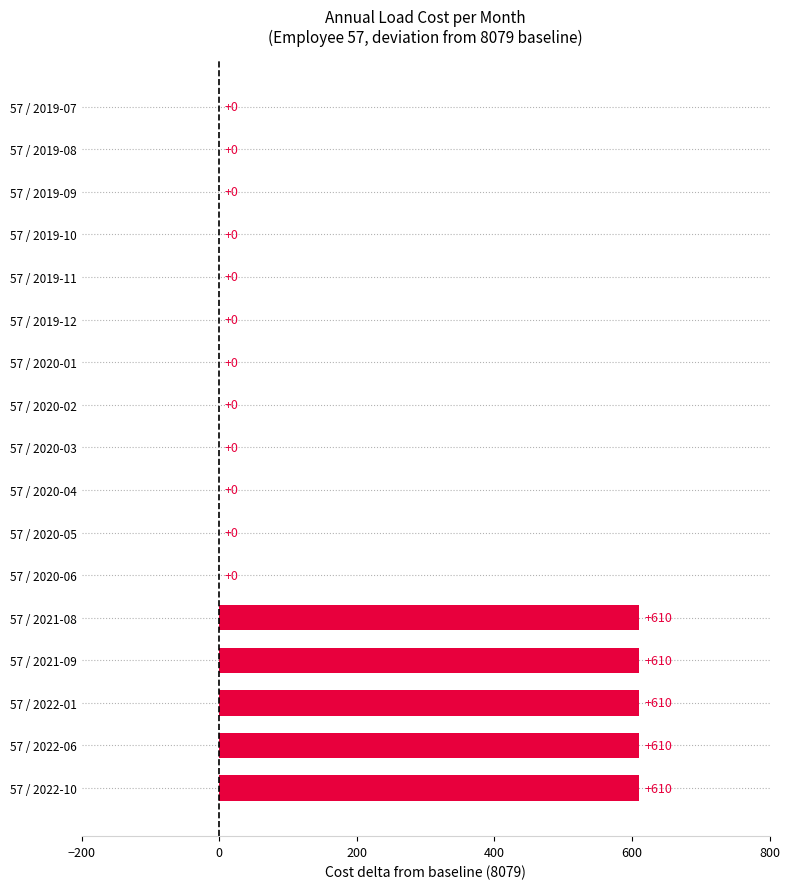

Reading top to bottom, transcribe all the data shown in this chart.

57 / 2019-07=0	57 / 2019-08=0	57 / 2019-09=0	57 / 2019-10=0	57 / 2019-11=0	57 / 2019-12=0	57 / 2020-01=0	57 / 2020-02=0	57 / 2020-03=0	57 / 2020-04=0	57 / 2020-05=0	57 / 2020-06=0	57 / 2021-08=610	57 / 2021-09=610	57 / 2022-01=610	57 / 2022-06=610	57 / 2022-10=610